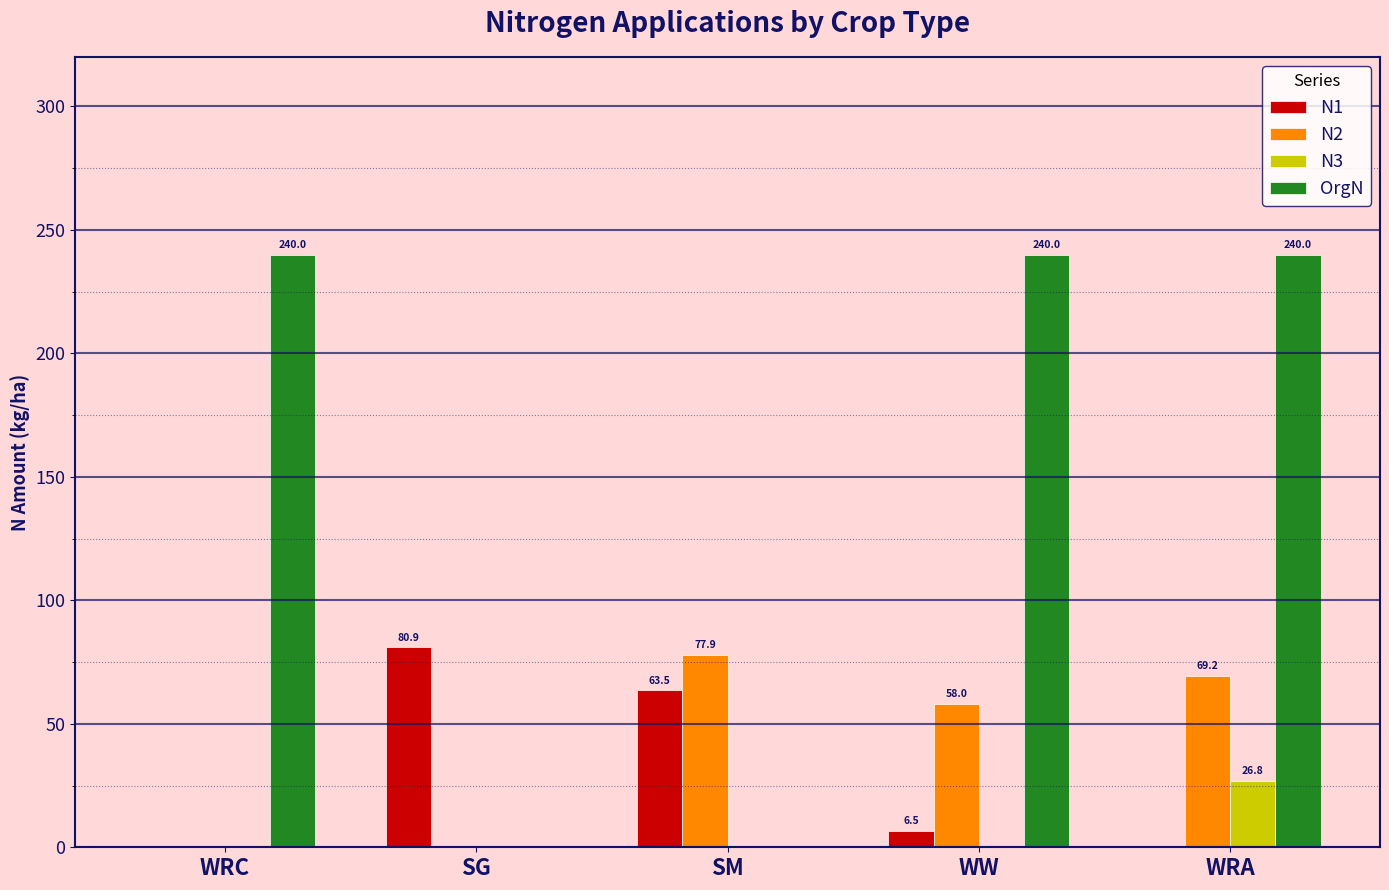

What are all the series names shown in the legend?

N1, N2, N3, OrgN